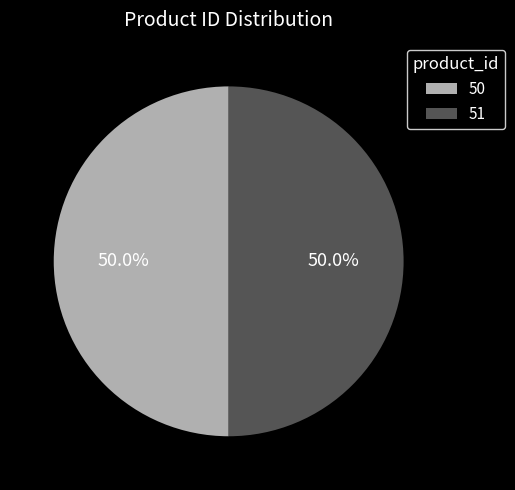

How many slices are in this pie chart?

2